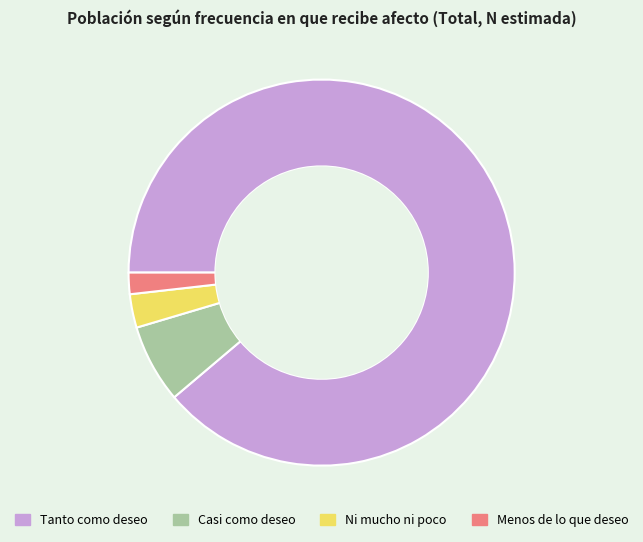

Rank the categories by value from highest to lowest.

Tanto como deseo, Casi como deseo, Ni mucho ni poco, Menos de lo que deseo